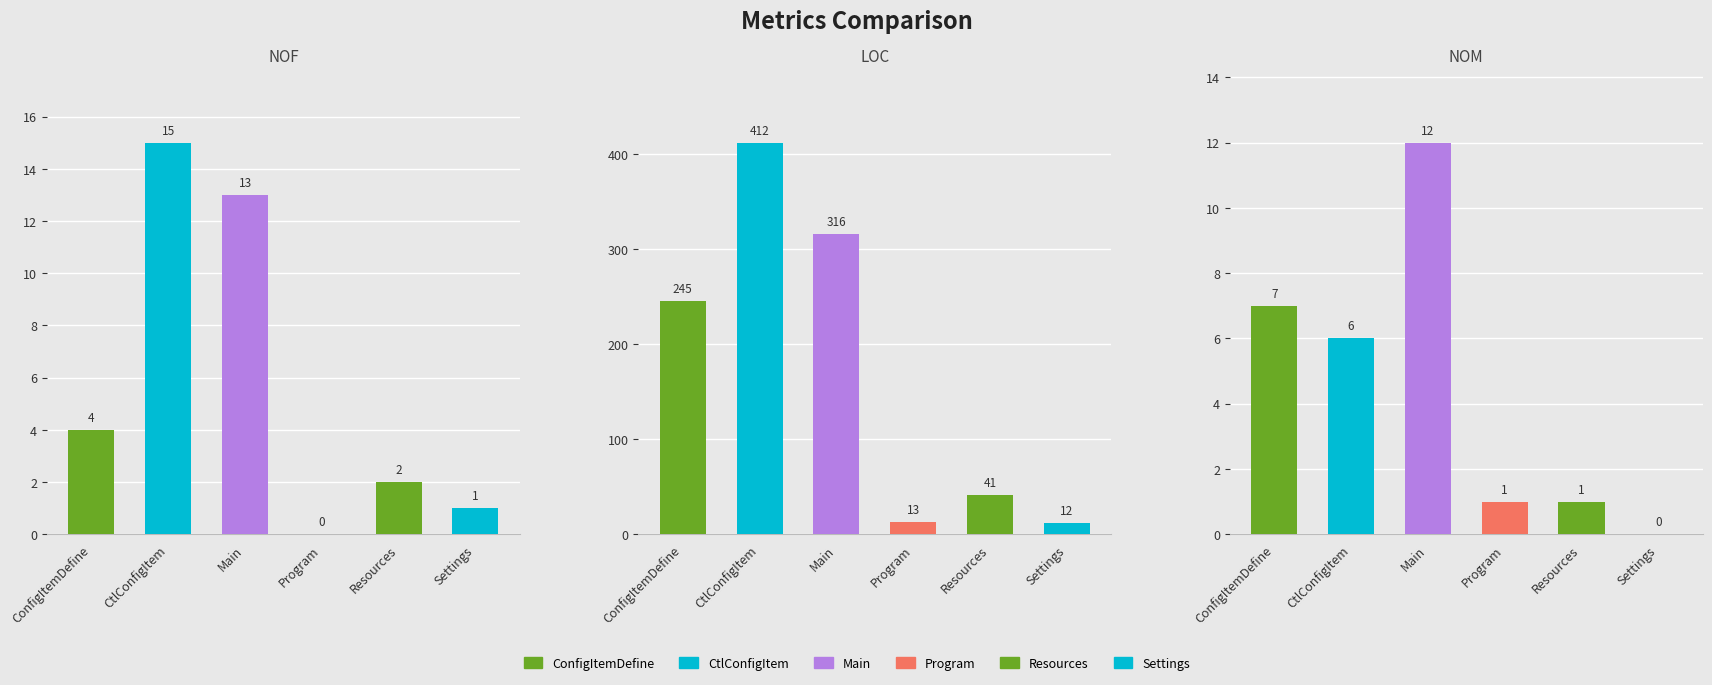

Is it true that NOPM equals -4.0 at Resources?

False